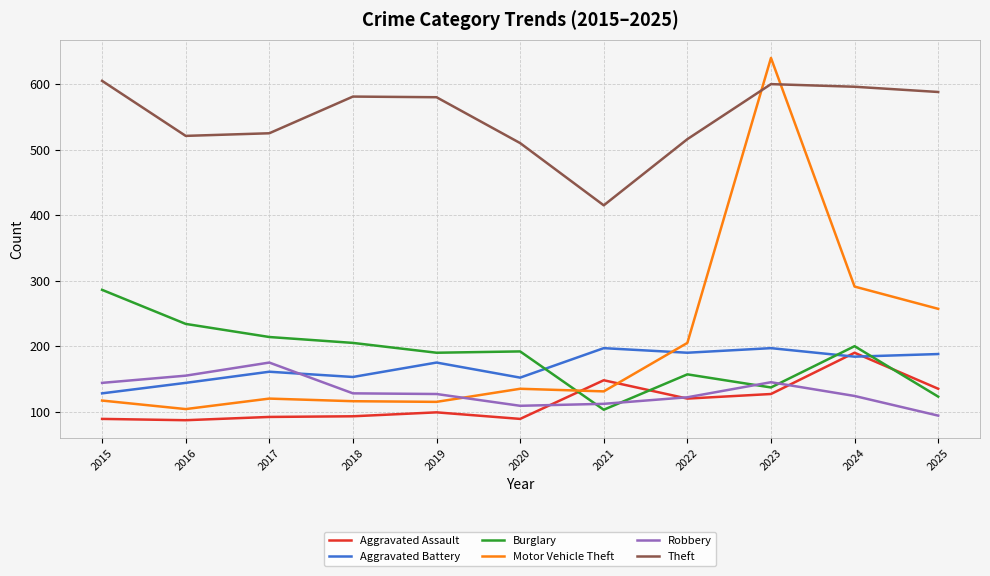

Which series changed the most between 2022 and 2024?

Motor Vehicle Theft